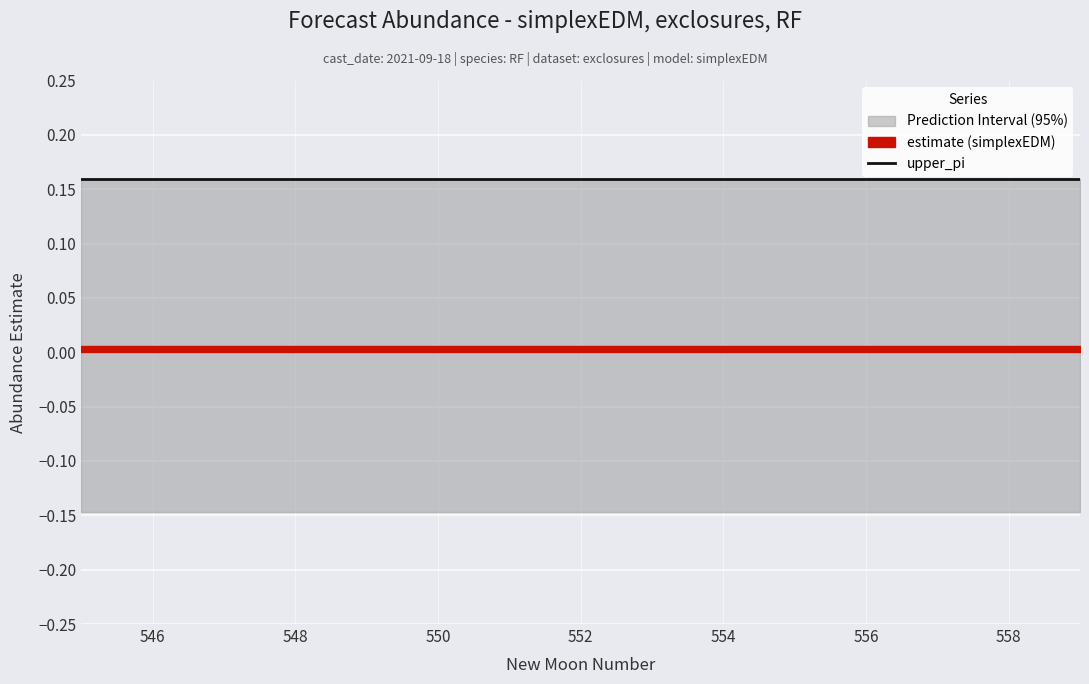

Reading left to right, transcribe all the data shown in this chart.

estimate: 0=0.0	1=0.0	2=0.0	3=0.0	4=0.0	5=0.0	6=0.0	7=0.0	8=0.0	9=0.0	10=0.0	11=0.0	12=0.0	13=0.0	14=0.0
upper_pi: 0=0.2	1=0.2	2=0.2	3=0.2	4=0.2	5=0.2	6=0.2	7=0.2	8=0.2	9=0.2	10=0.2	11=0.2	12=0.2	13=0.2	14=0.2
lower_pi: 0=-0.1	1=-0.1	2=-0.1	3=-0.1	4=-0.1	5=-0.1	6=-0.1	7=-0.1	8=-0.1	9=-0.1	10=-0.1	11=-0.1	12=-0.1	13=-0.1	14=-0.1